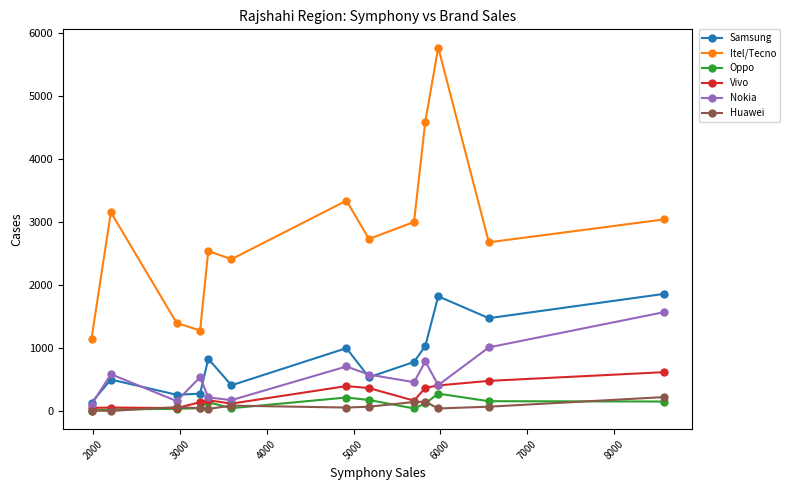

In Nokia, how many points are lower than both neighbors (excluding endpoints)?

4